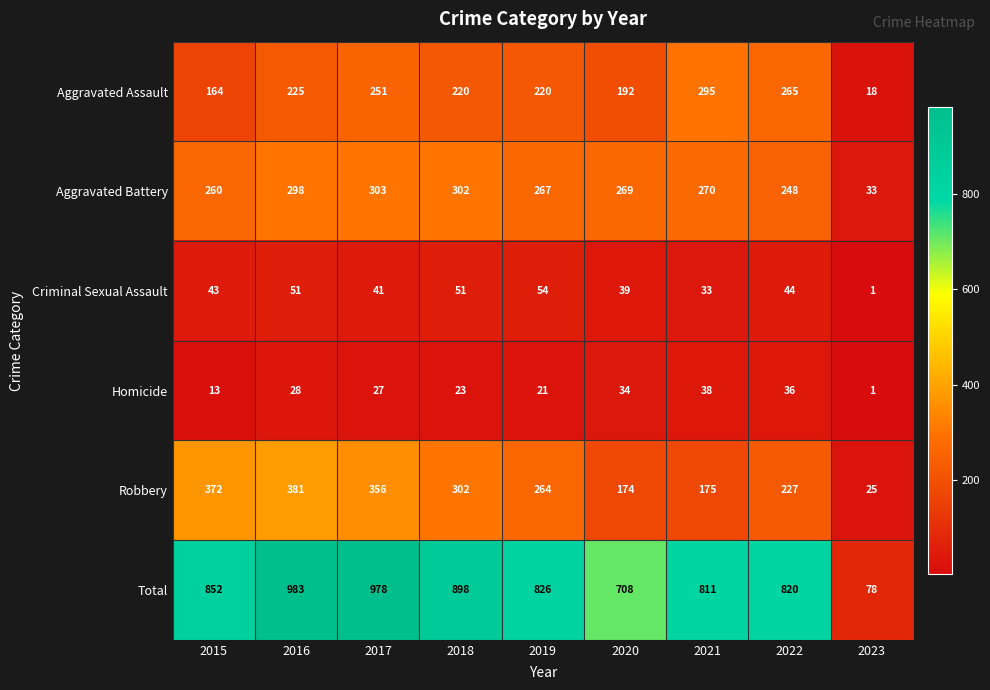

The value of Aggravated Battery at 2022 is 432. True or false?

False